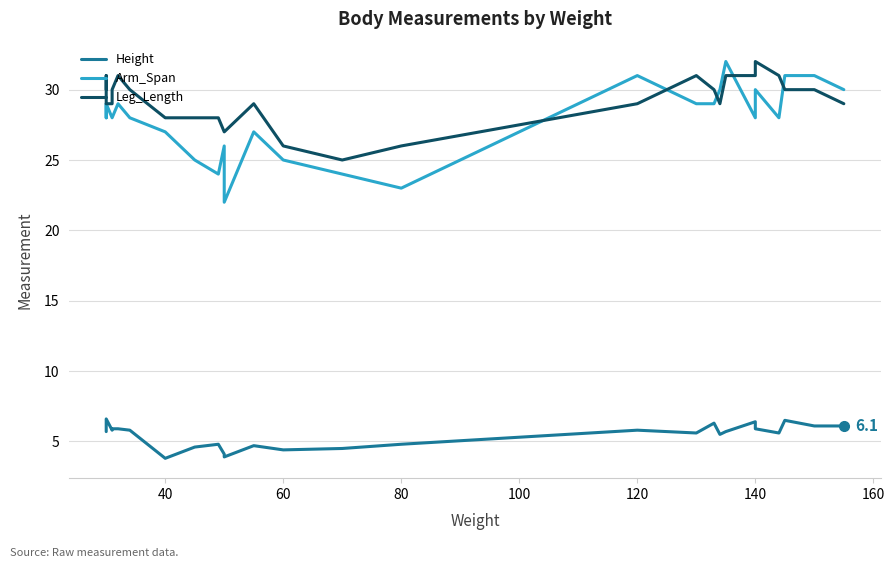

Is this an area chart (filled region under the line)?

No